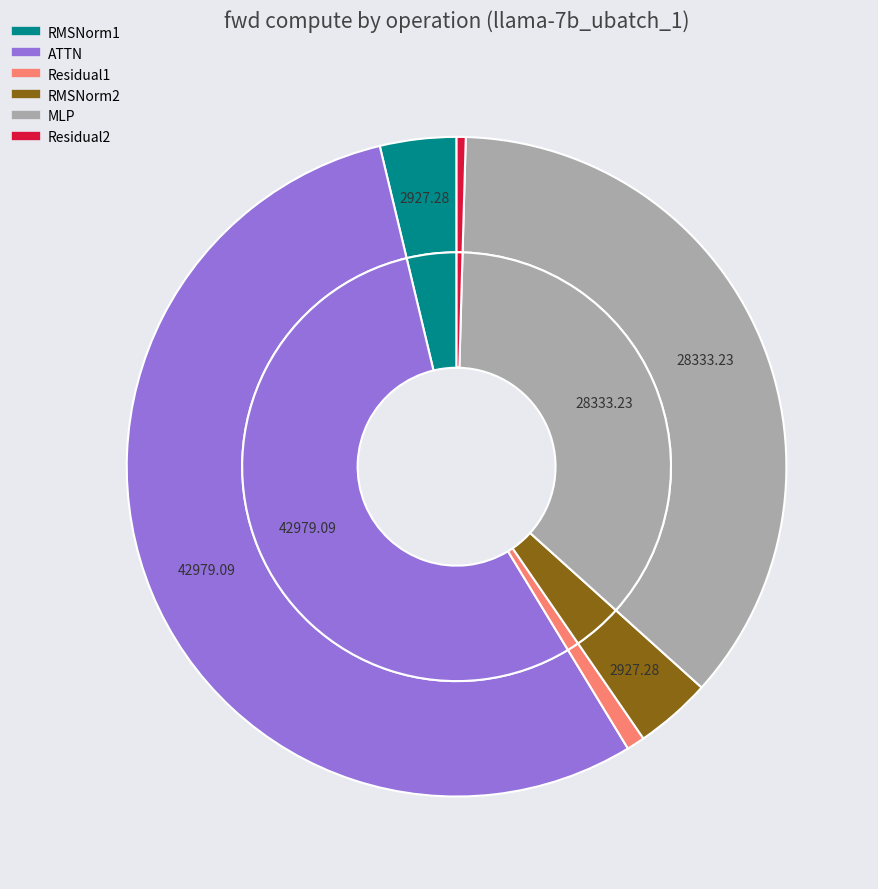

The ATTN slice represents 42% of the pie. True or false?

False